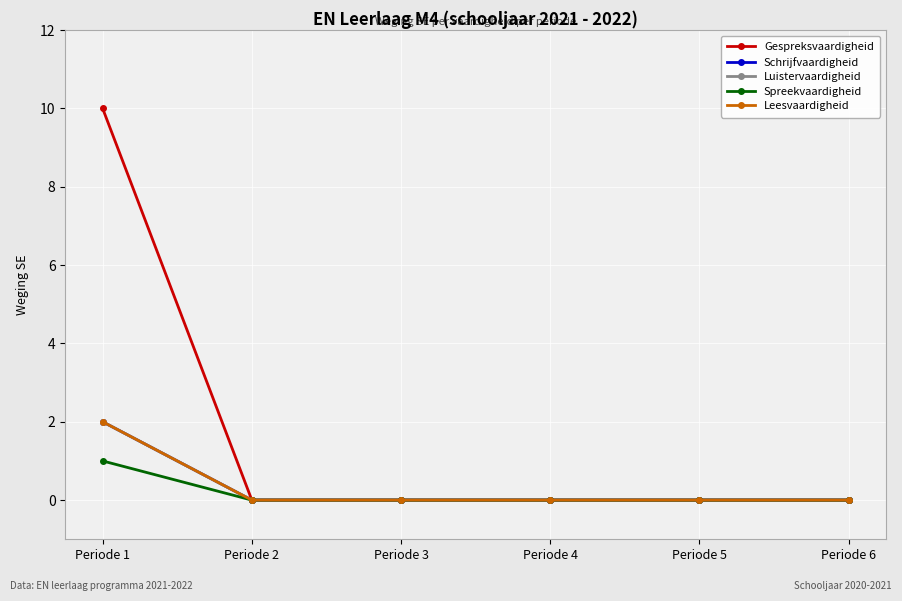

List the labels in order of Luistervaardigheid value, largest first.

Periode 1, Periode 2, Periode 3, Periode 4, Periode 5, Periode 6